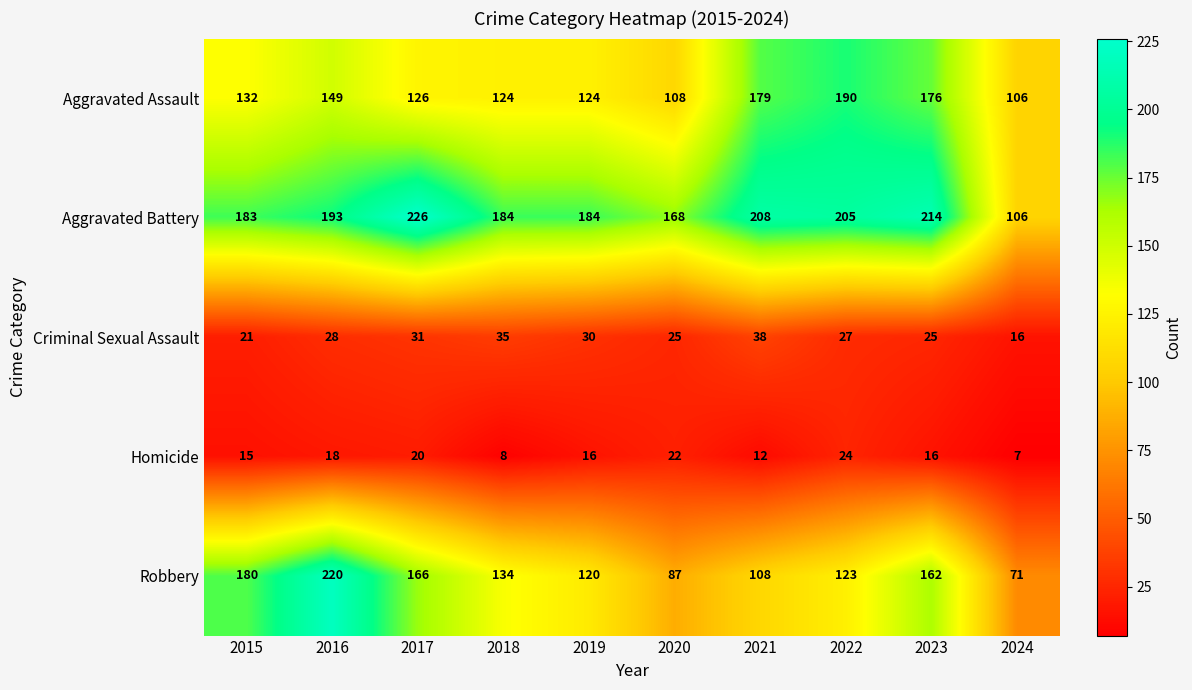

At 2016, list the series in order from largest to smallest.

Robbery, Aggravated Battery, Aggravated Assault, Criminal Sexual Assault, Homicide